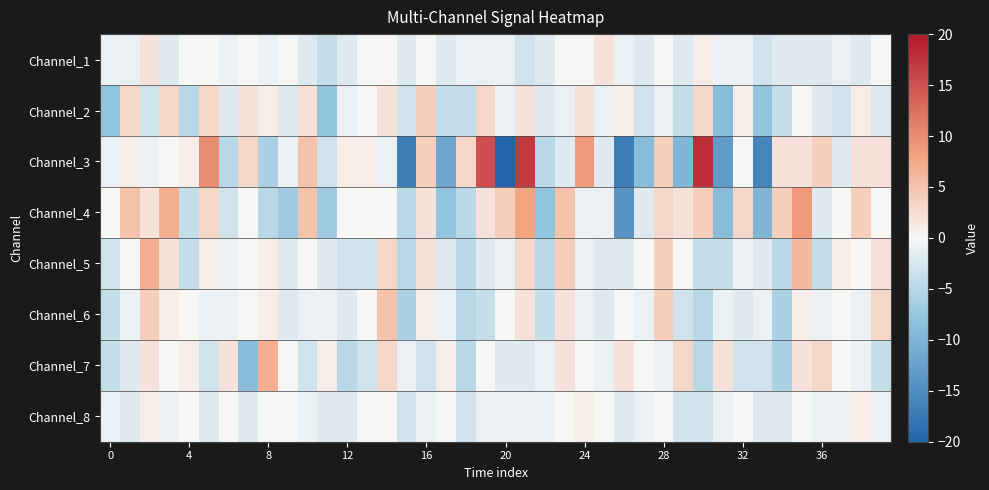

Rank the series by their maximum value, from lowest to highest.

Channel_8, Channel_1, Channel_2, Channel_6, Channel_5, Channel_7, Channel_4, Channel_3